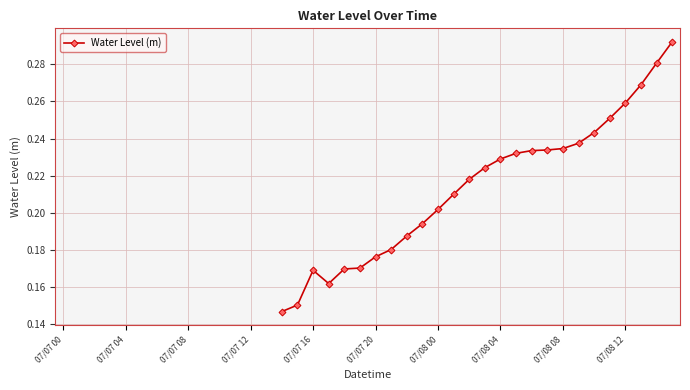

What is the minimum value shown in the chart?

0.1